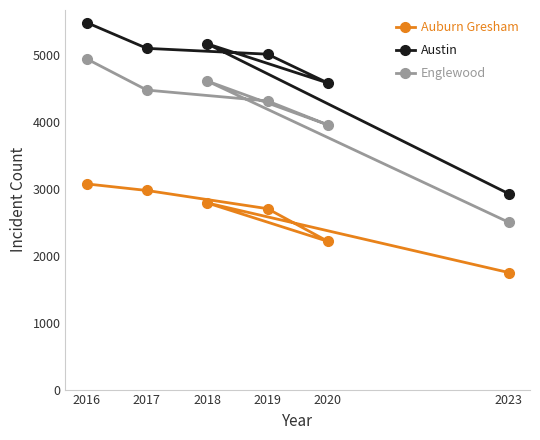

At how many categories does at least one series exceed 3014?

5